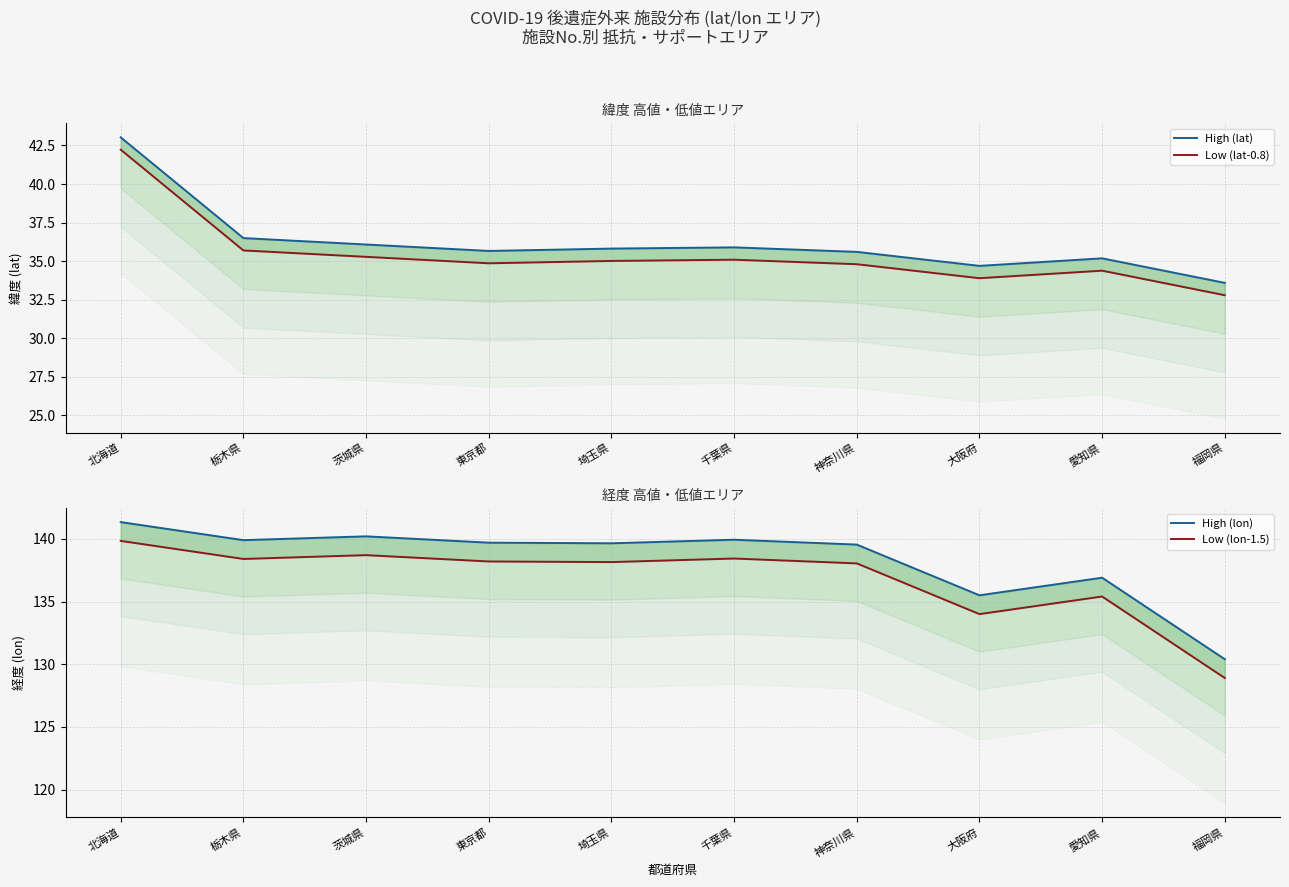

True or false: Low (lat-0.8) and High (lon) cross at least once.

False